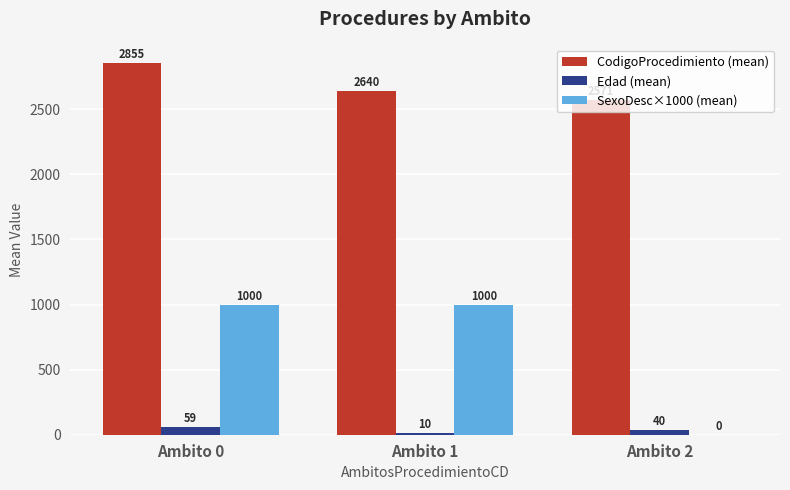

What is the maximum value shown in the chart?

2855.0